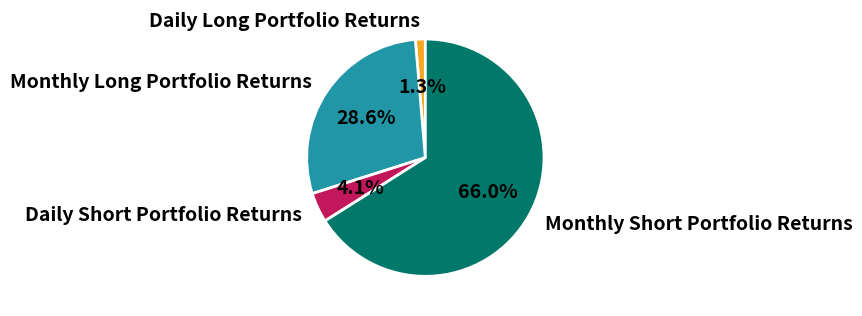

To the nearest percent, what percentage of the pie is Daily Long Portfolio Returns?

1%